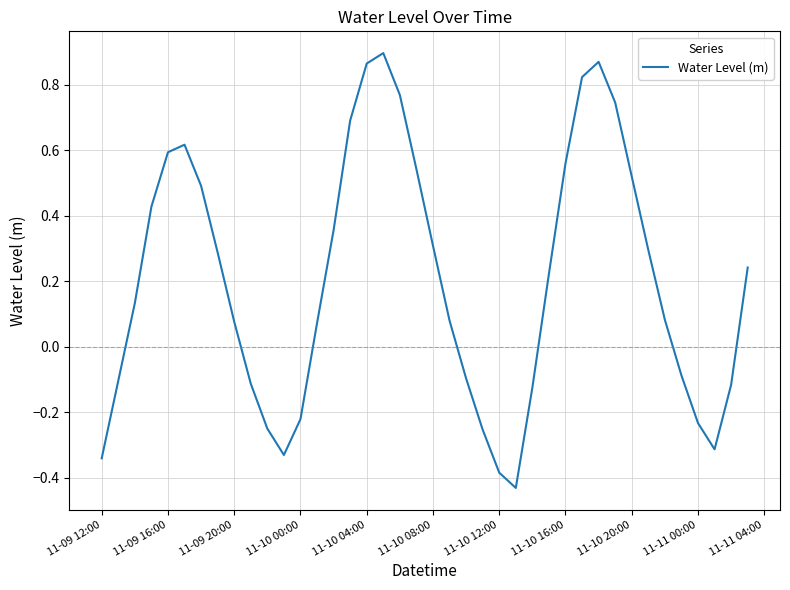

What is the difference between the maximum and minimum values?

1.3